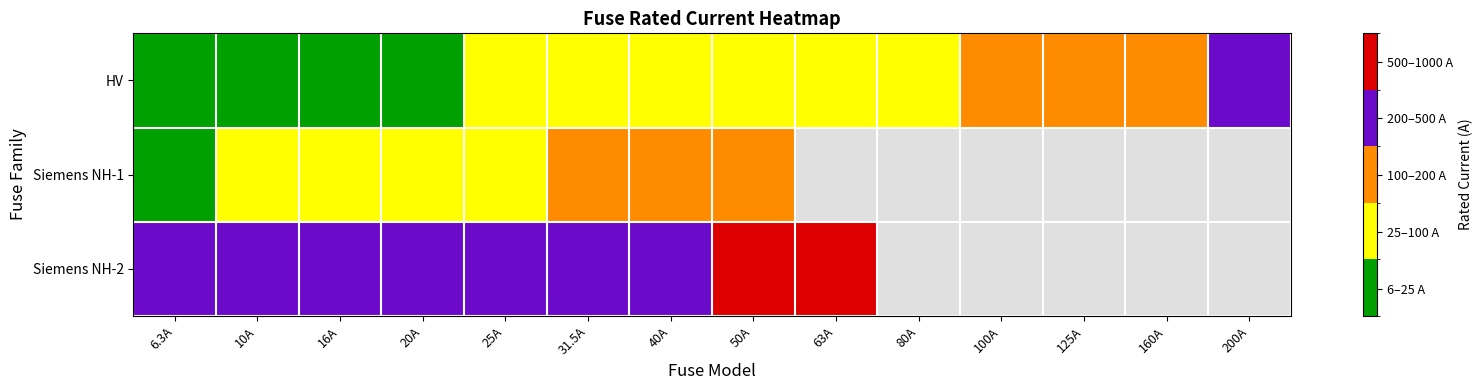

The value of HV at 6.3A is 6.3. True or false?

True